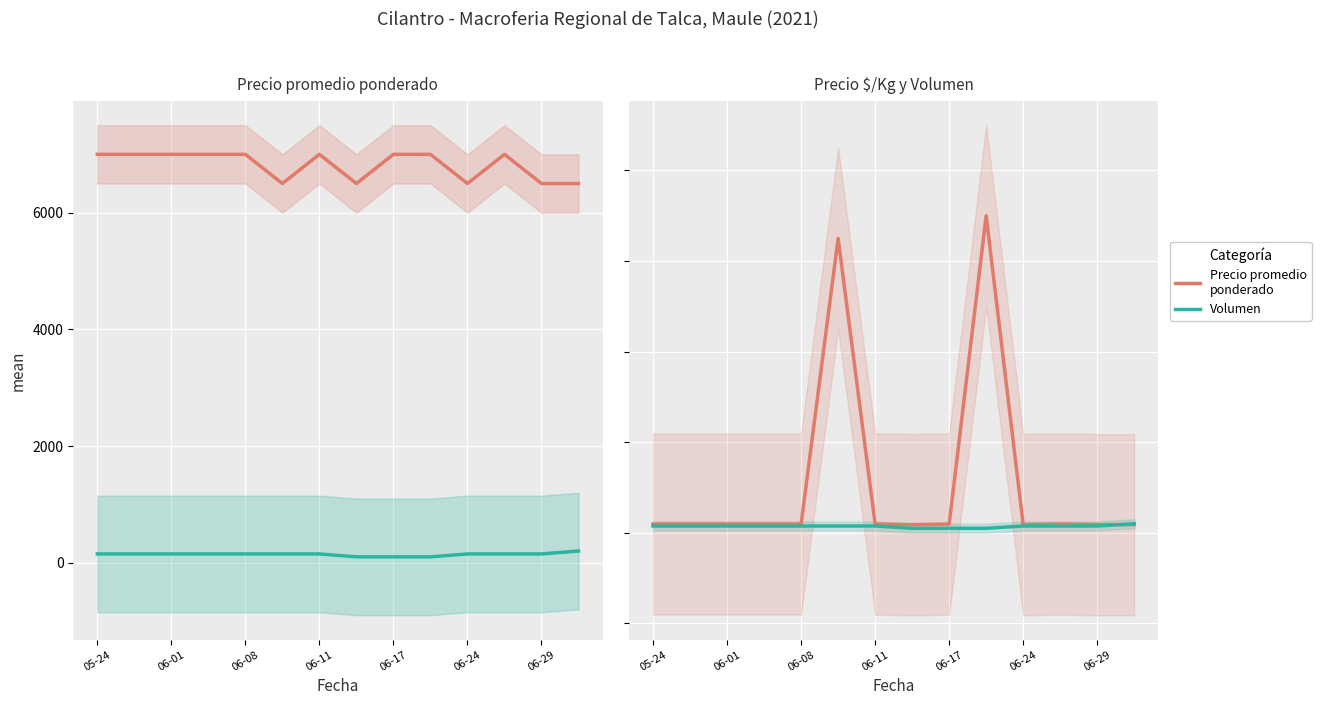

Between 06-11 and 7, which series saw the biggest shift?

Precio promedio ponderado